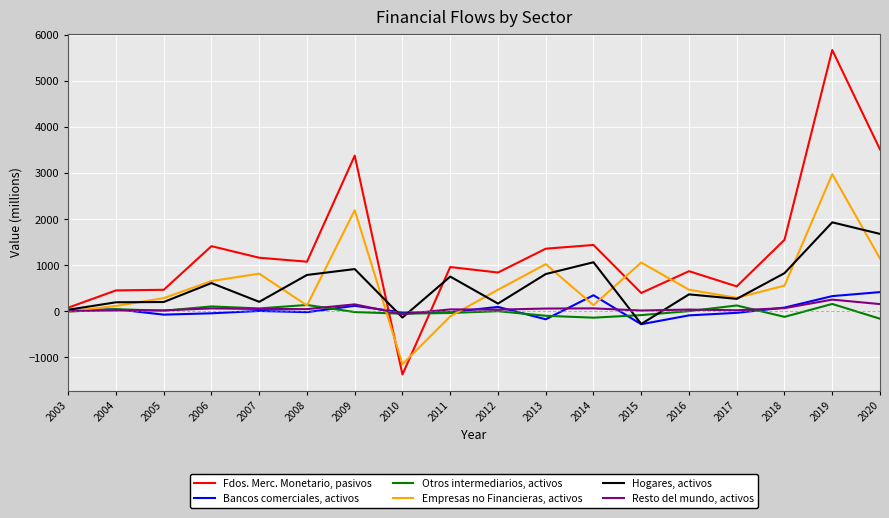

What is the difference between the second highest and second lowest values in the Bancos comerciales, activos series?

522